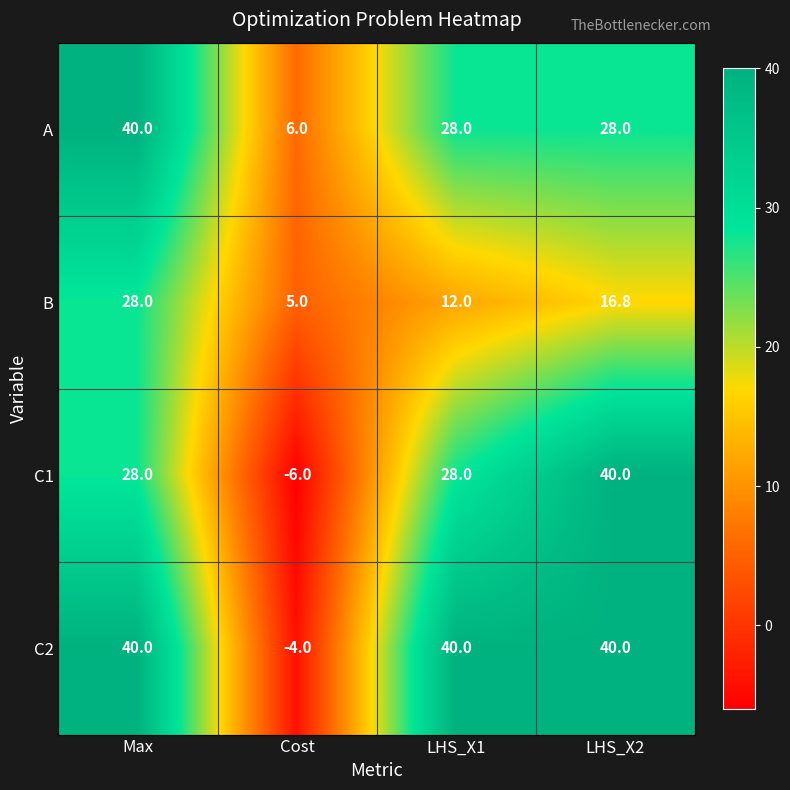

At which label is B closest to 16?

LHS_X2